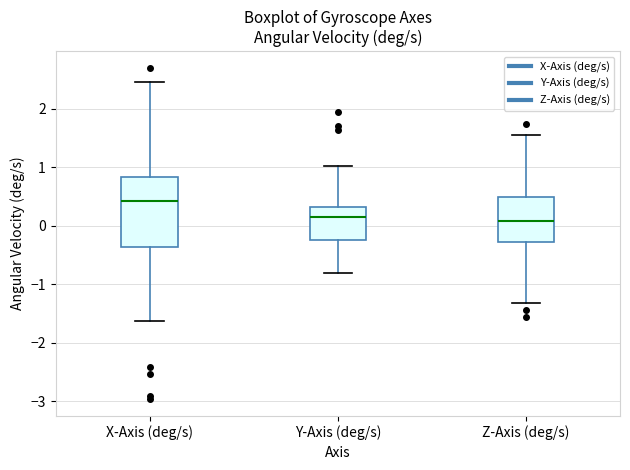

Reading left to right, transcribe this box plot: for each box, give where its median line is, the range the box spans, and where its two whiskers end, as read against the y-axis. The values are not printed on the chart, so give them approximately, as read against the axis.

X-Axis (deg/s): median 0.4, box -0.4 to 0.8, whiskers -1.6 to 2.5
Y-Axis (deg/s): median 0.1, box -0.3 to 0.3, whiskers -0.8 to 1.0
Z-Axis (deg/s): median 0.1, box -0.3 to 0.5, whiskers -1.3 to 1.6